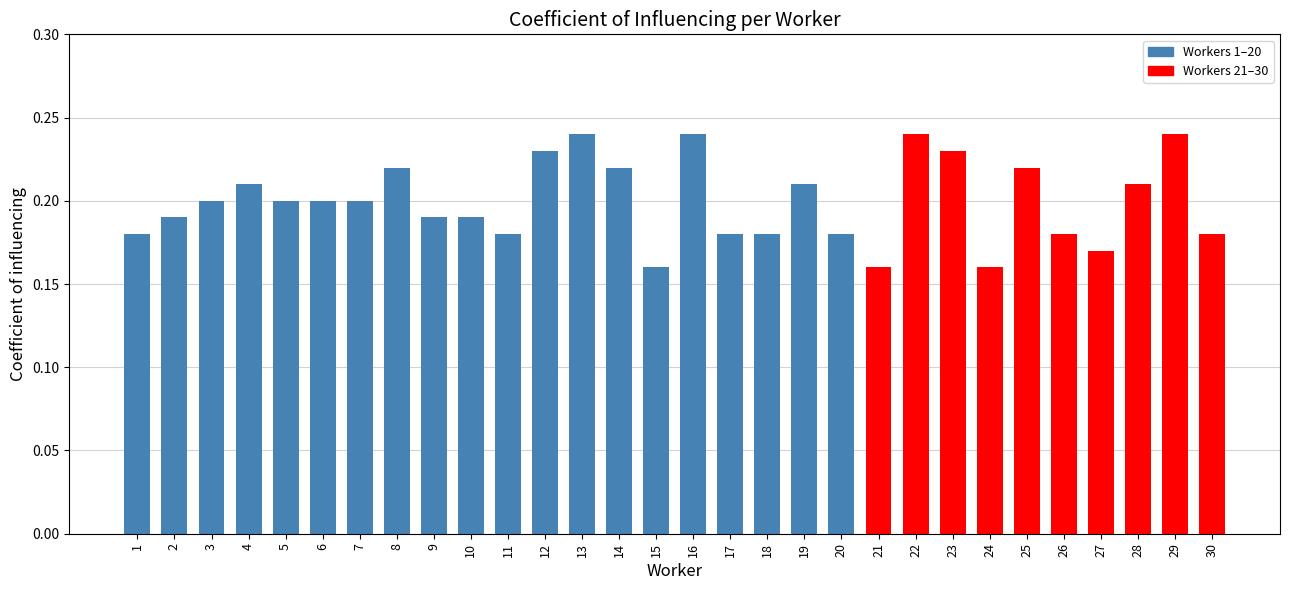

Between 19 and 26, which is larger?

19